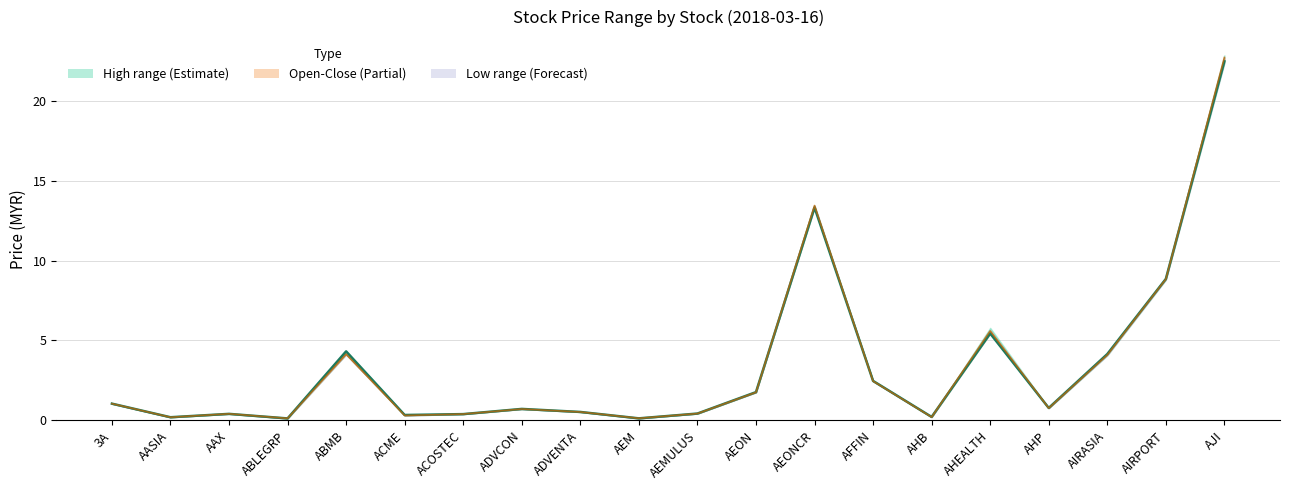

Reading right to left, transcribe all the data shown in this chart.

close: 22.5	8.8	4.2	0.8	5.4	0.2	2.5	13.3	1.8	0.4	0.1	0.5	0.7	0.4	0.3	4.3	0.1	0.4	0.2	1.1
open: 22.7	8.8	4.1	0.8	5.6	0.2	2.5	13.4	1.8	0.4	0.1	0.5	0.7	0.4	0.3	4.1	0.1	0.4	0.2	1.1